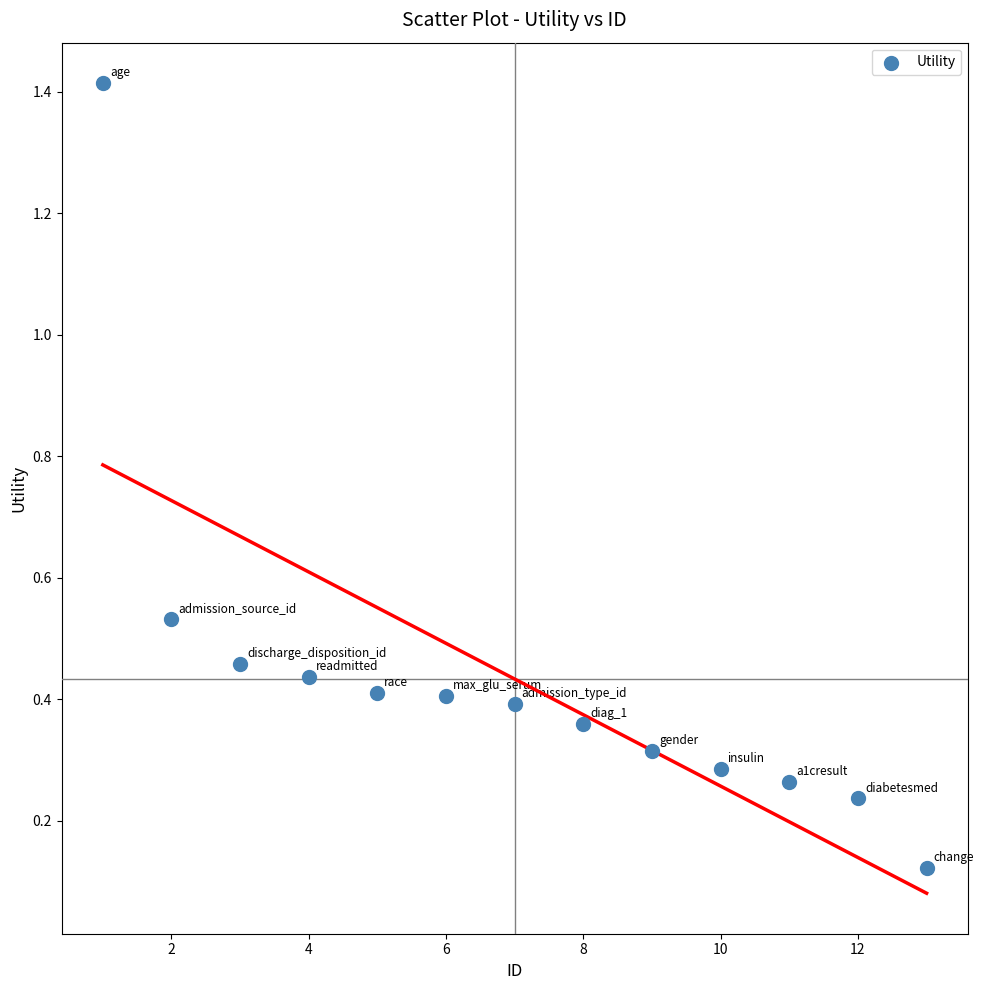

What is the range of Y values (max minus min)?

1.3